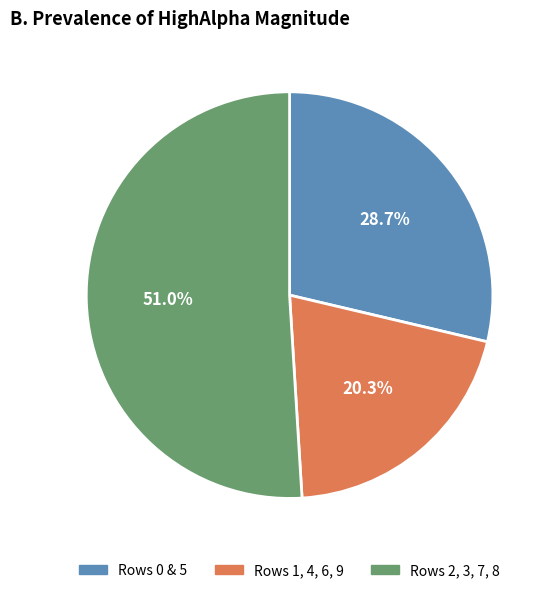

Rank the categories by value from highest to lowest.

Rows 2, 3, 7, 8, Rows 0 & 5, Rows 1, 4, 6, 9